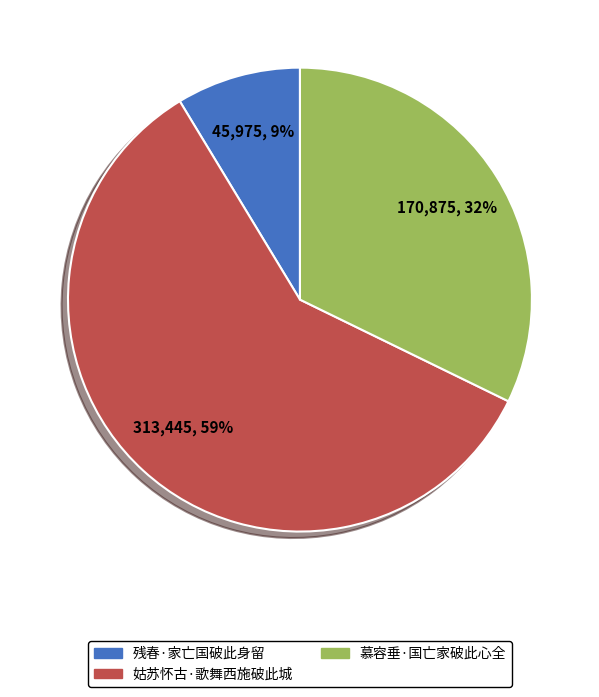

Do 姑苏怀古·歌舞西施破此城 and 残春·家亡国破此身留 together represent more than half of the pie?

Yes